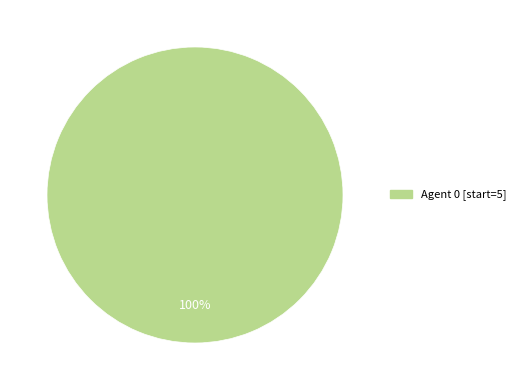

Is there any slice that represents more than half of the pie?

Yes